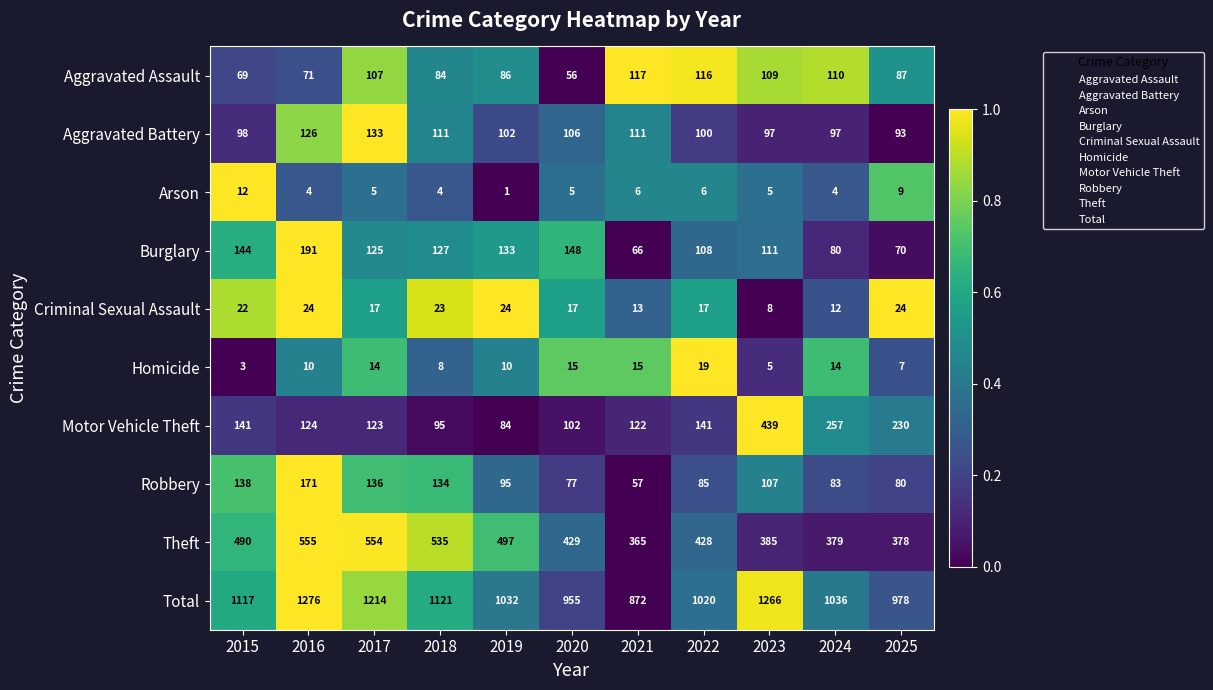

Which category has the lowest value across all series?

2019